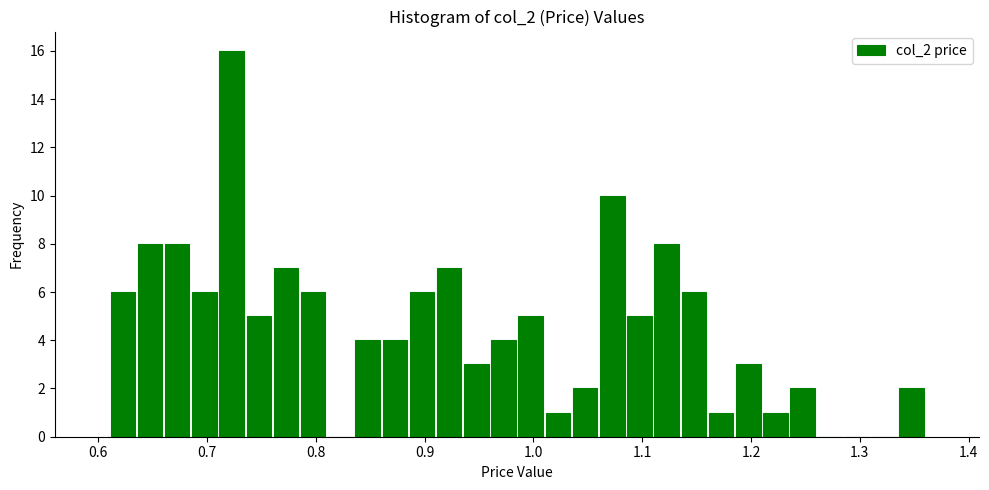

Around what value on the x-axis is the tallest bar? Give the approximate position of its centre, as read against the axis.

0.72